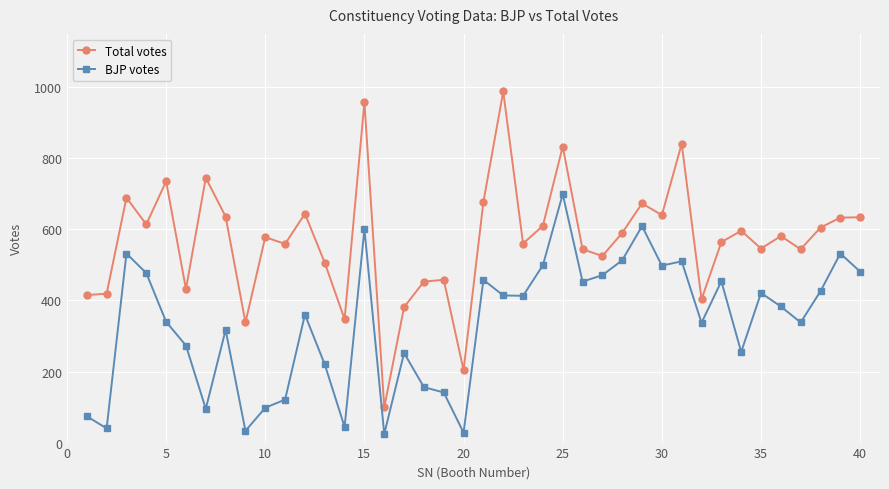

True or false: BJP votes and Total votes intersect in this chart.

False